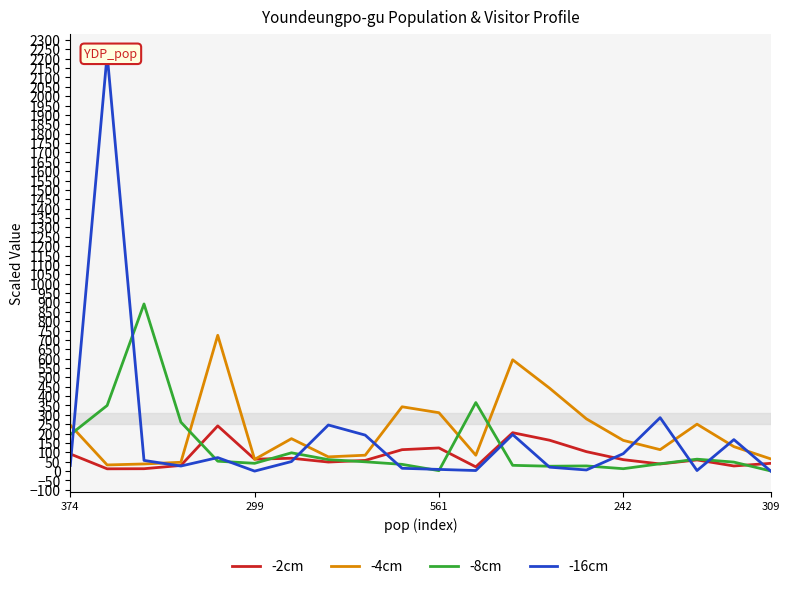

How many values in the -2cm series are below 61?

10